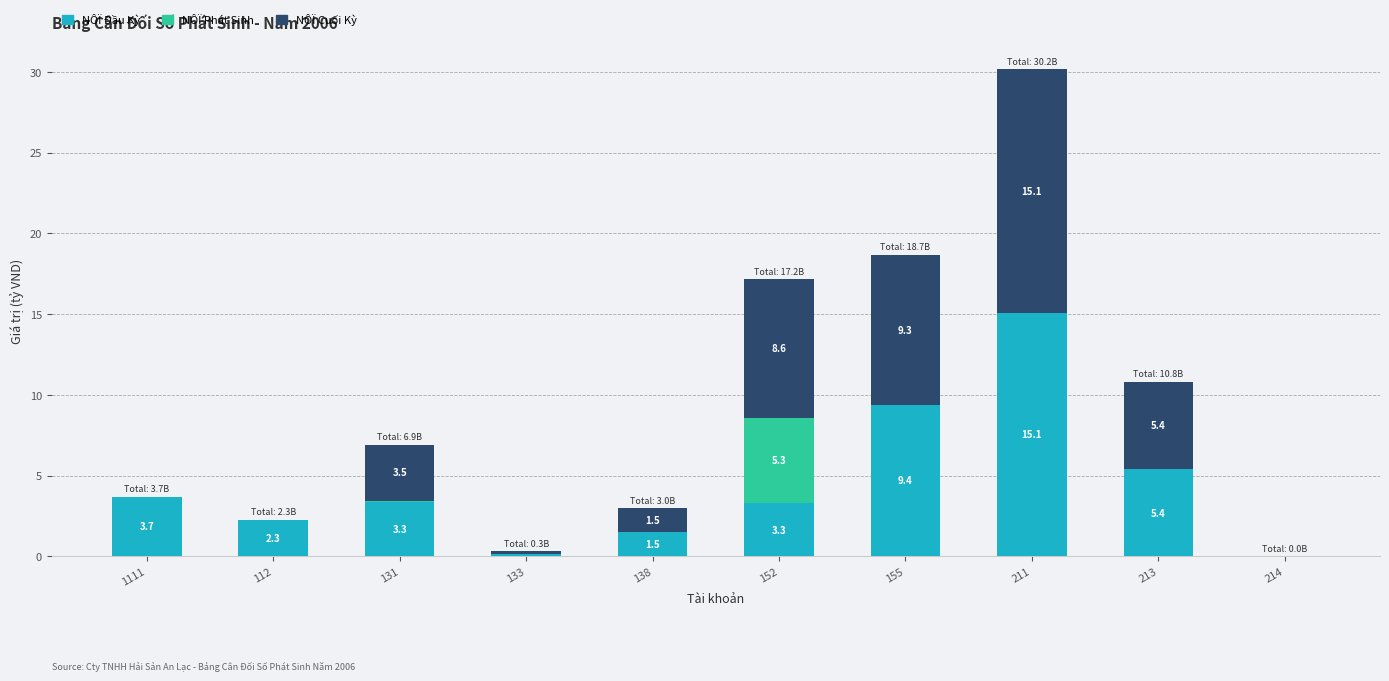

At which label is NÔÏ Đầu Kỳ closest to 7?

213